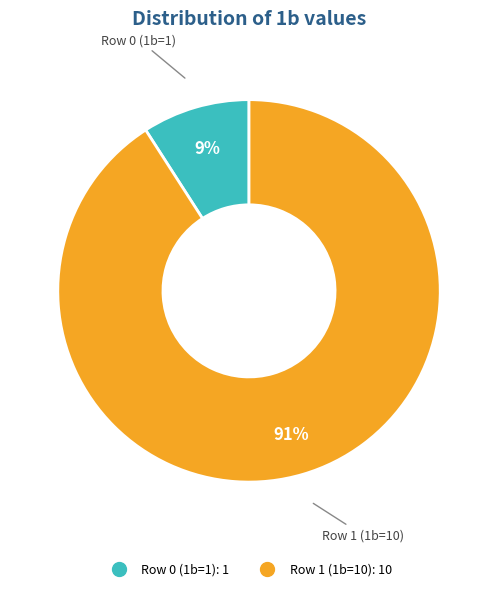

Do Row 0 (1b=1) and Row 1 (1b=10) together represent more than half of the pie?

Yes